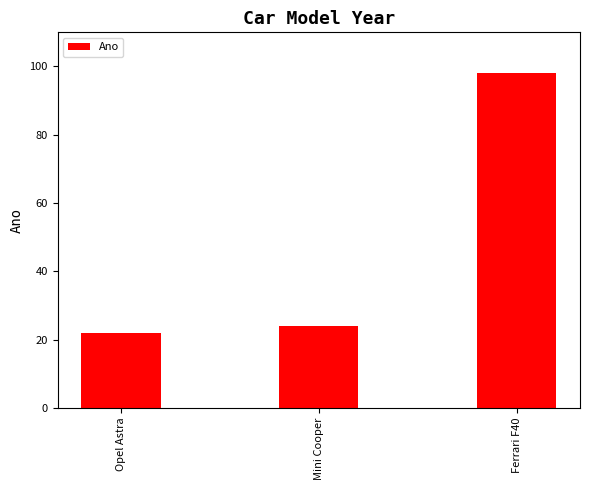

What is the label of the 2nd bar from the right?

Mini Cooper